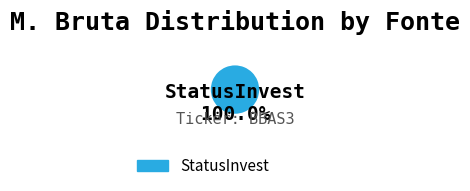

Does StatusInvest represent more than half of the total?

Yes